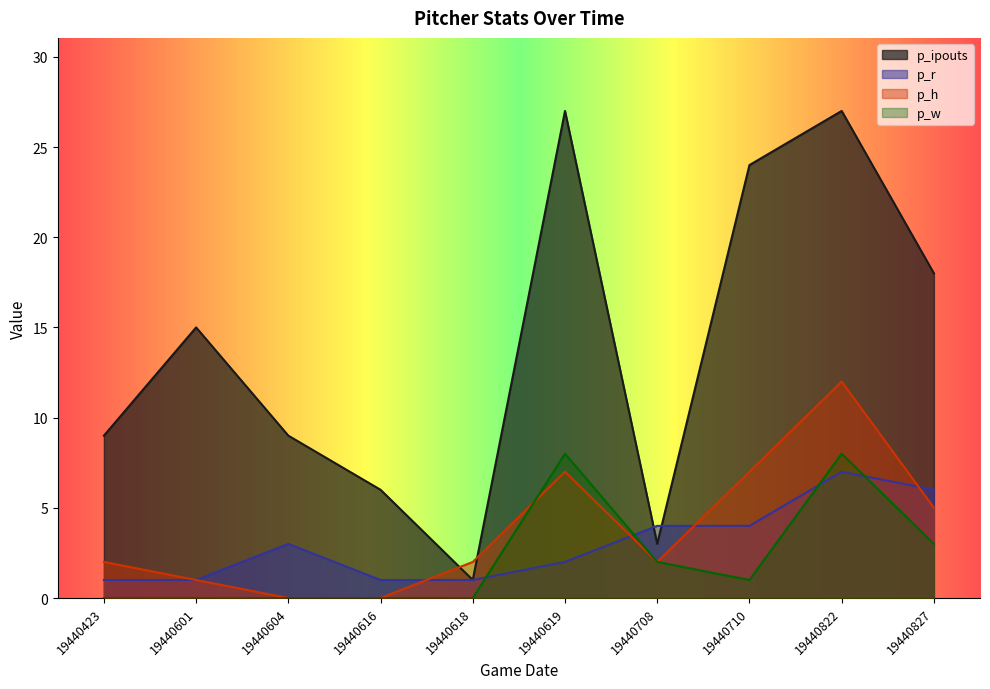

At how many categories does at least one series exceed 21?

3